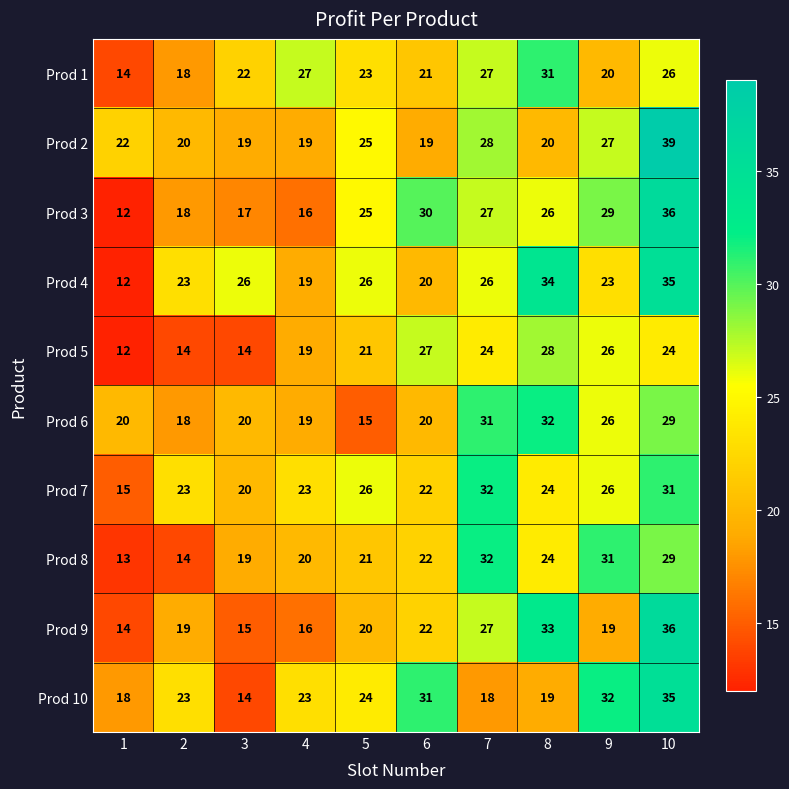

The value of Prod 8 at 6 is 22. True or false?

True